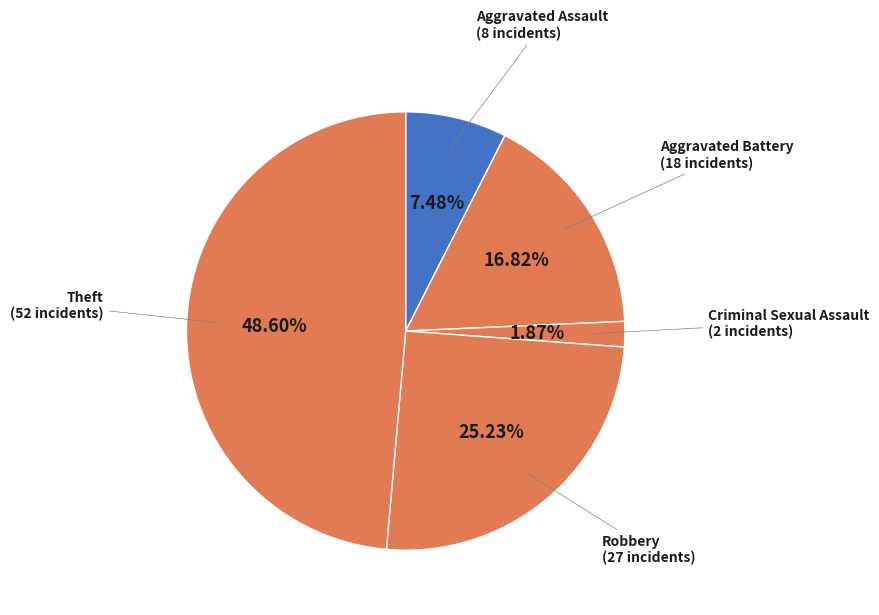

Is there any slice that represents more than half of the pie?

No